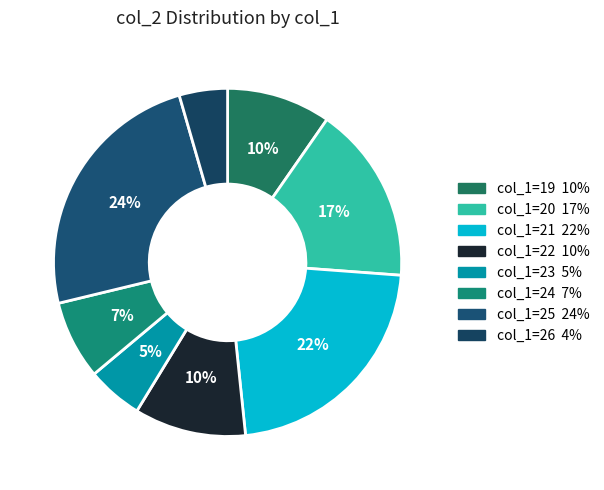

How many slices are in this pie chart?

8